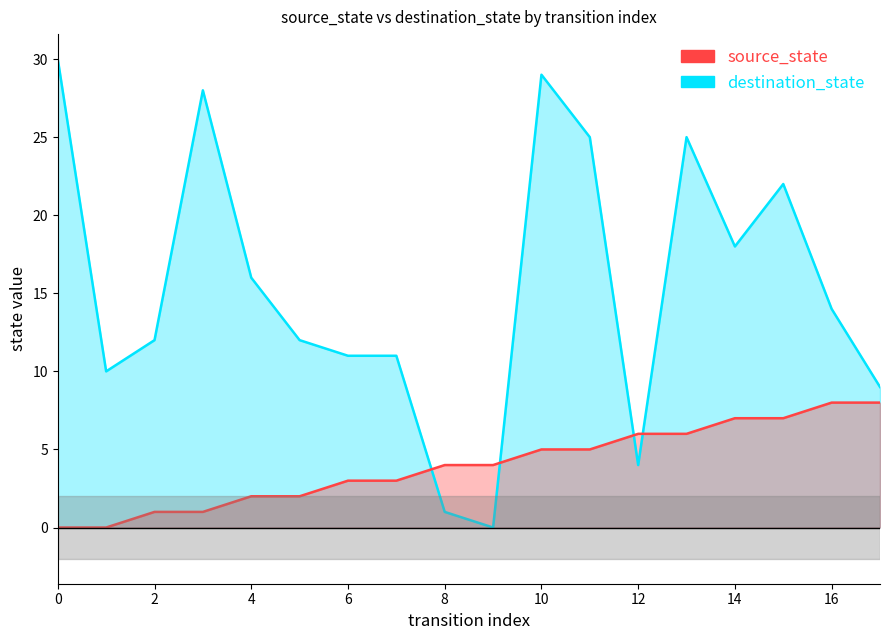

Which series changed the most between 2 and 17?

source_state_line